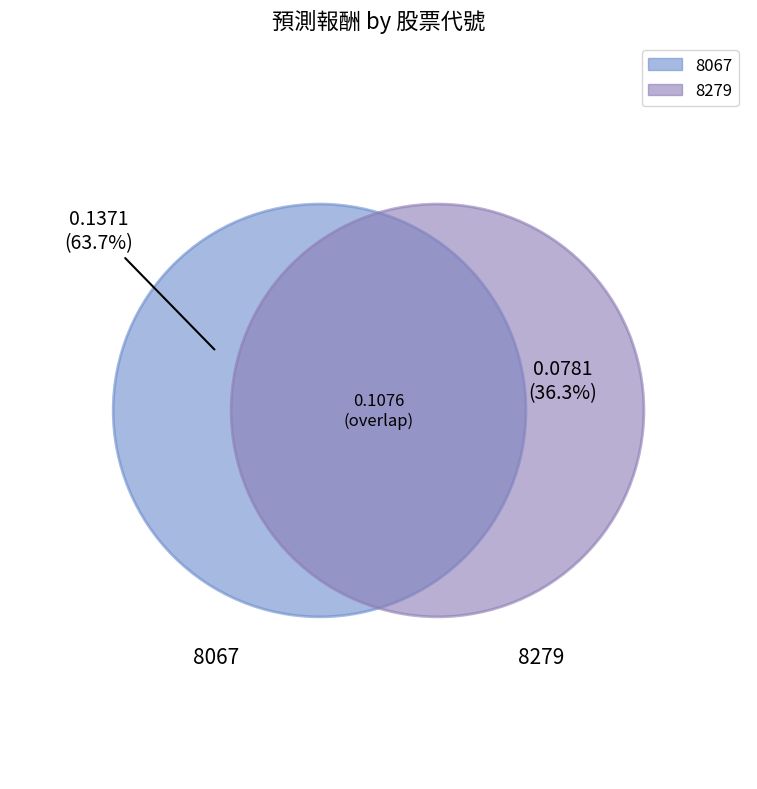

How many slices are in this pie chart?

2